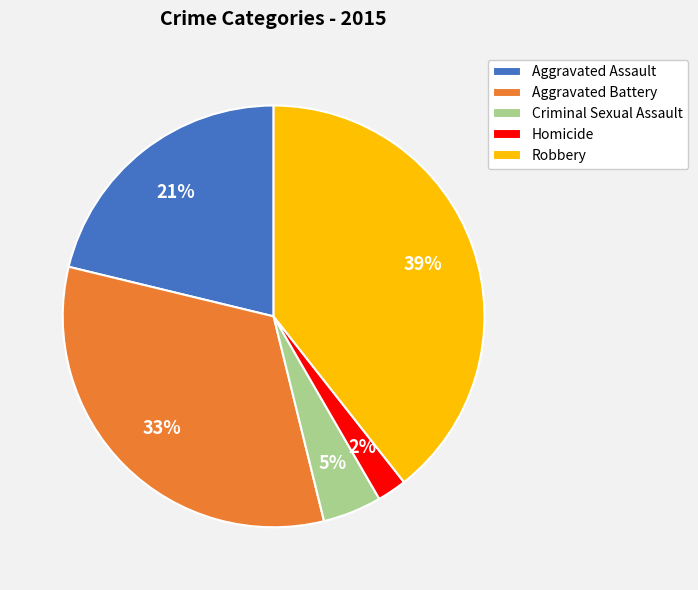

Between Homicide and Aggravated Battery, which is larger?

Aggravated Battery